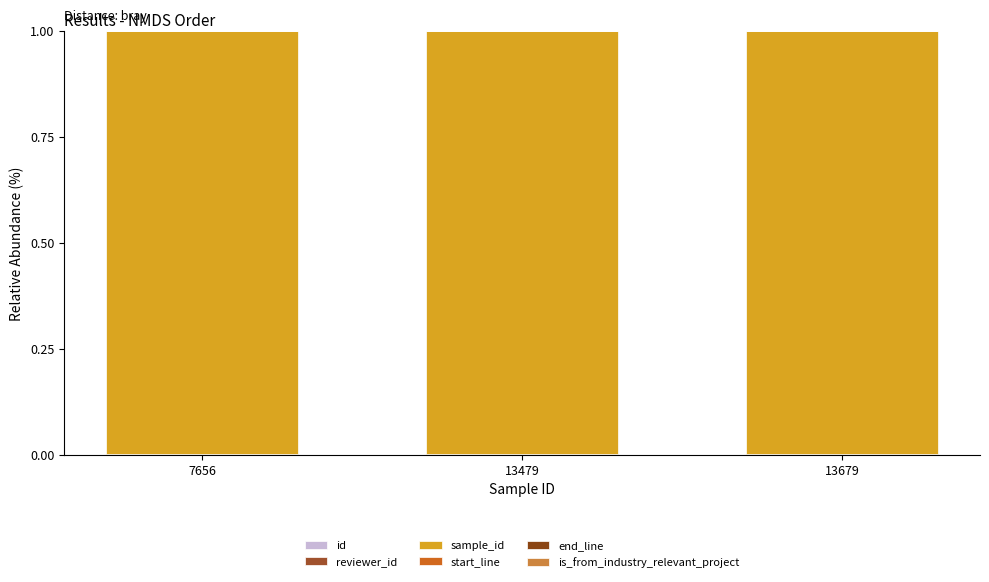

Between 13479 and 13679, which series saw the biggest shift?

id